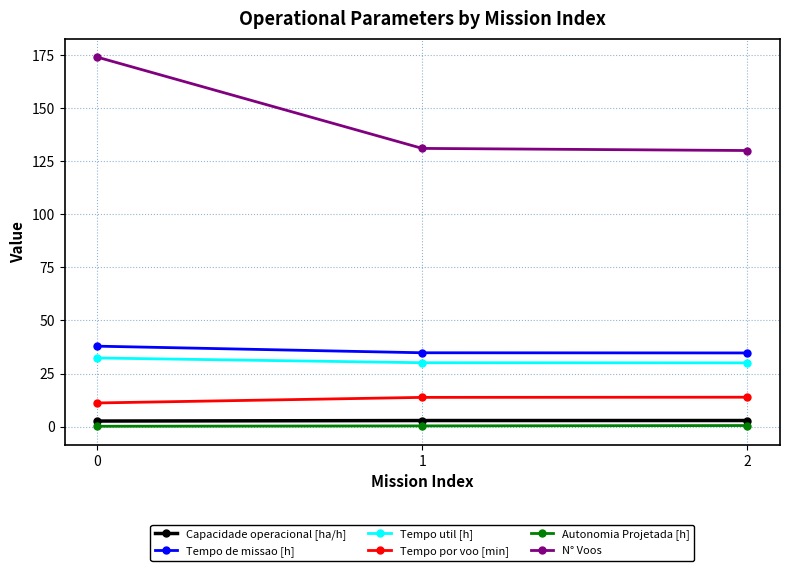

What is the minimum value for N° Voos?

130.0